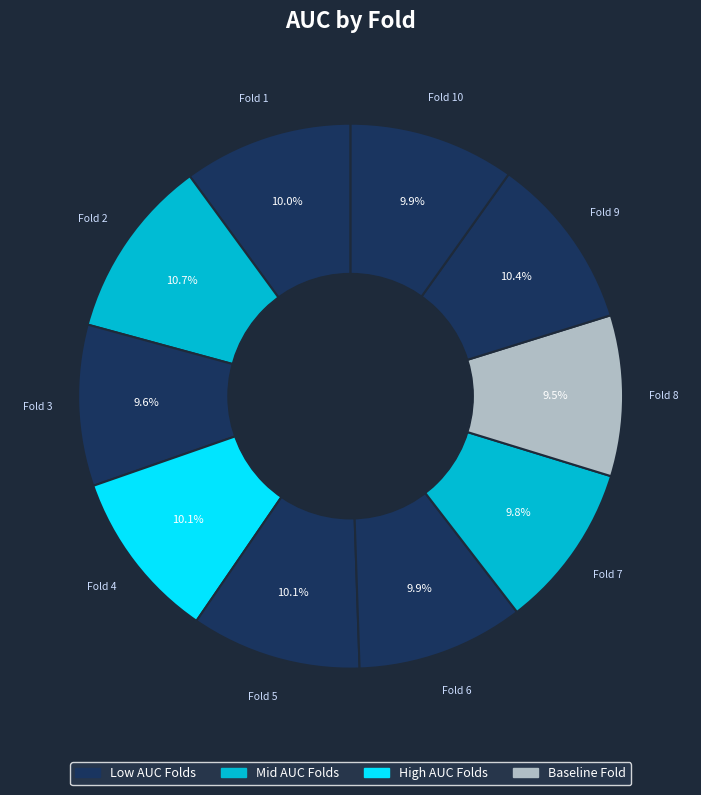

What percentage is NOT represented by Fold 2?

89.3%